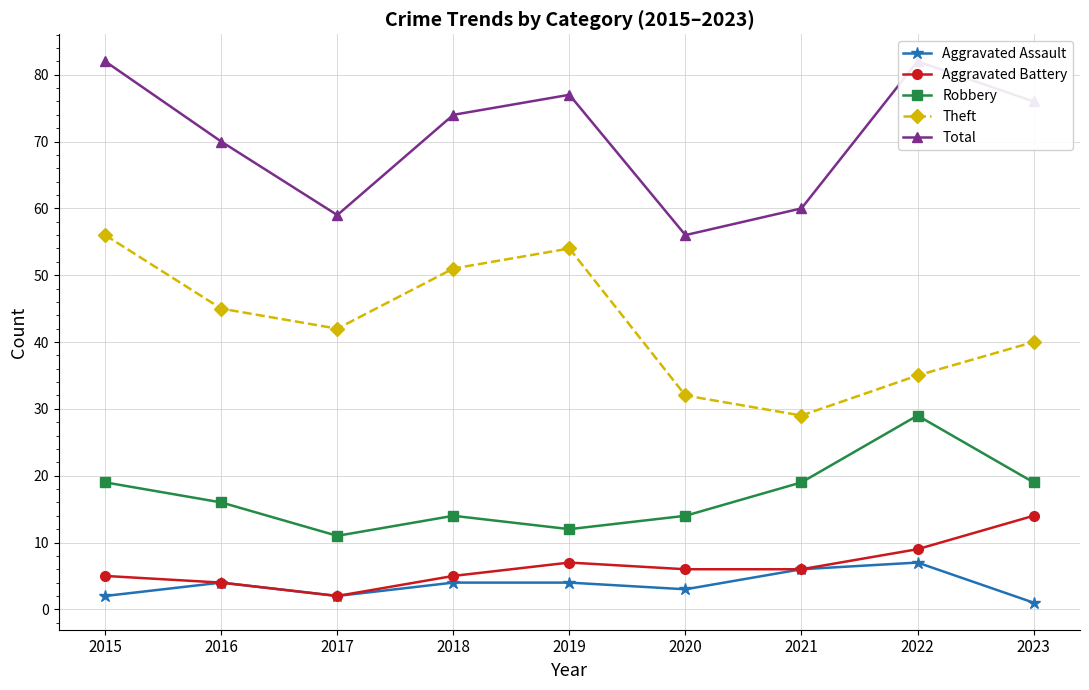

What are all the series names shown in the legend?

Aggravated Assault, Aggravated Battery, Robbery, Theft, Total